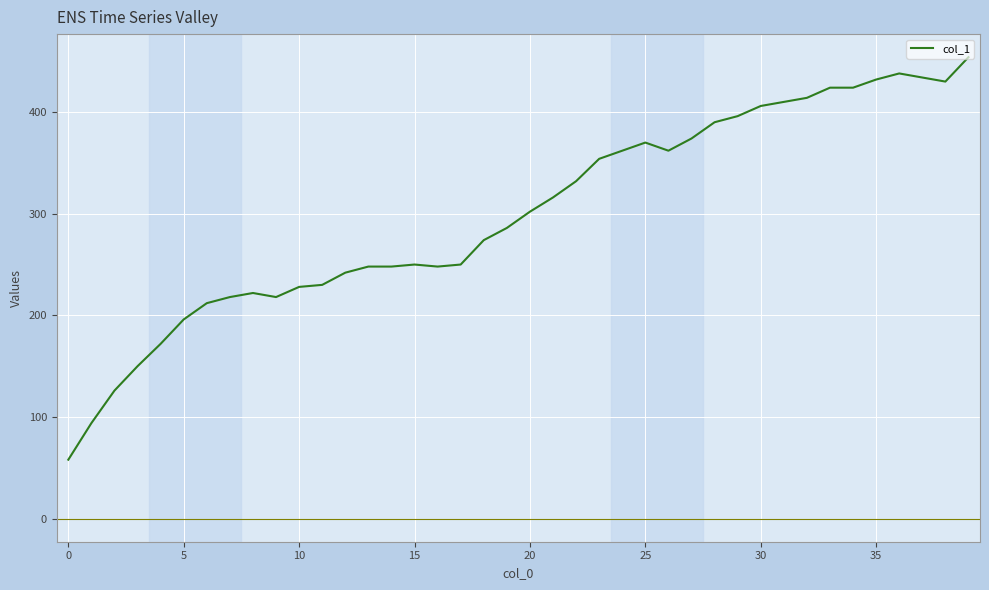

What is the greatest value displayed?

454